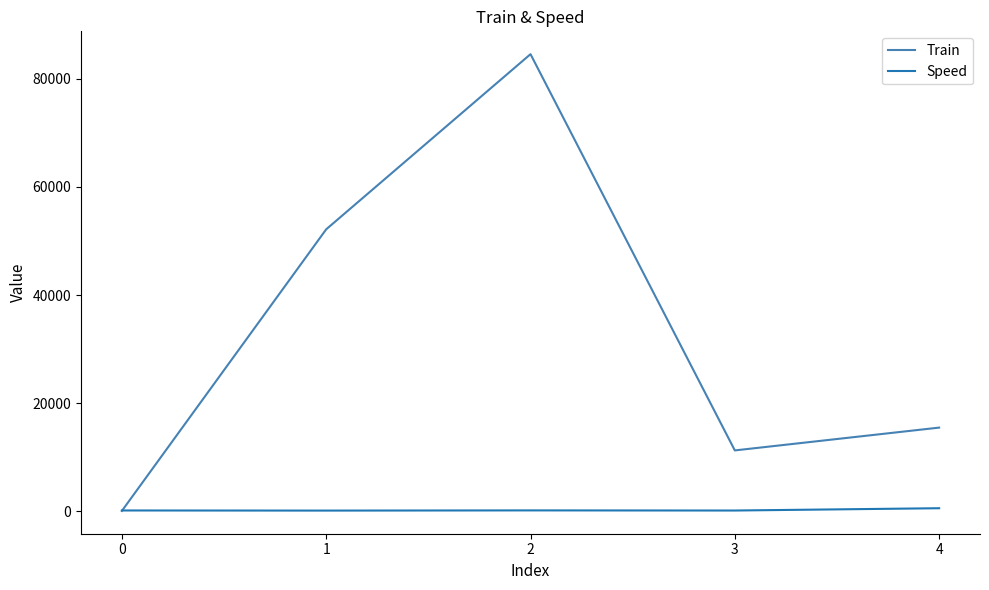

What is the sum of all Train values?

163494